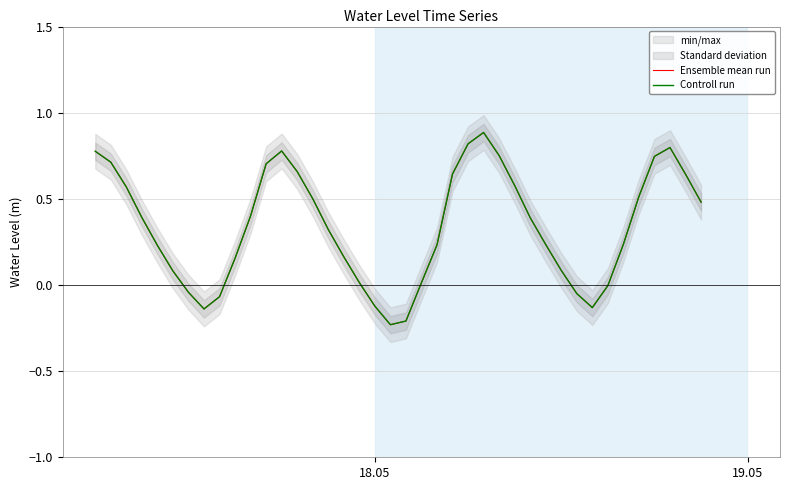

At how many categories does at least one series exceed 0?

31